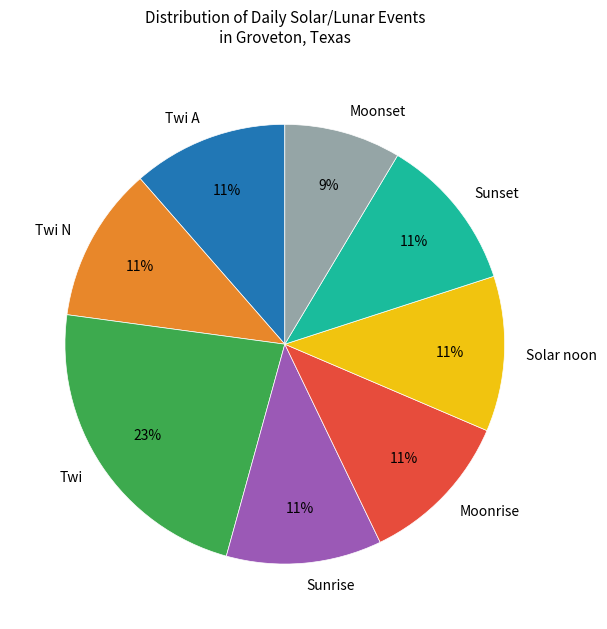

Do Twi N and Moonrise together represent more than half of the pie?

No